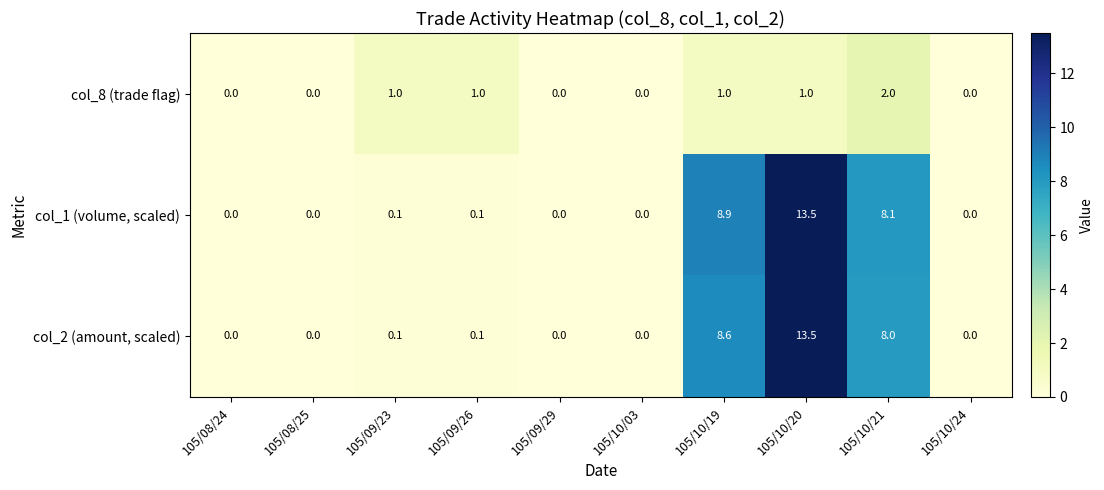

What value does the col_8 (trade flag) series have at 105/10/21?

2.0